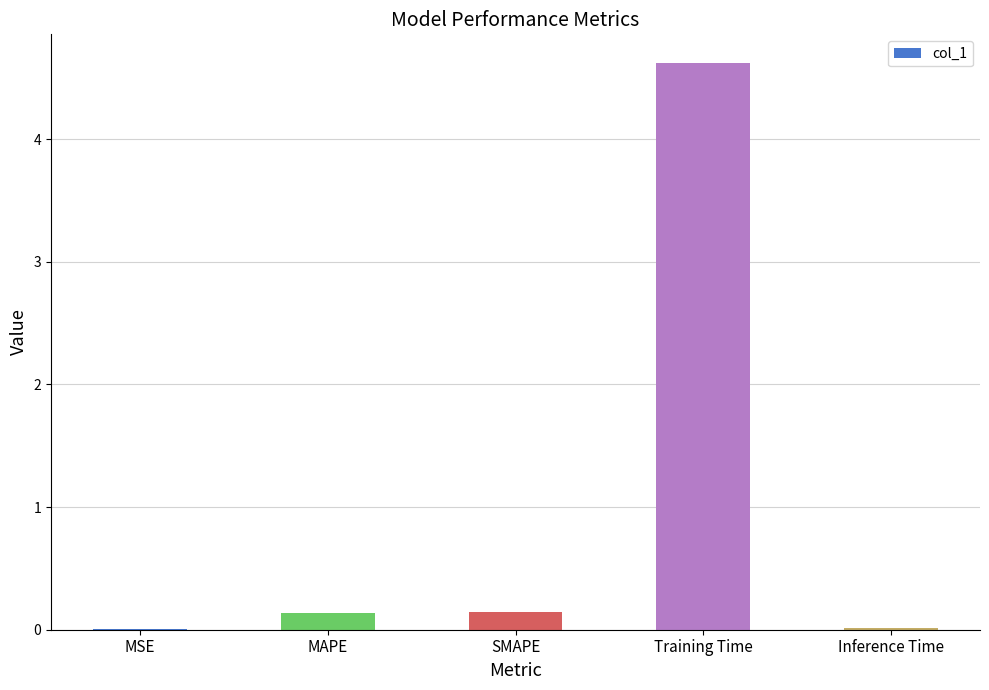

What is the greatest value displayed?

4.6